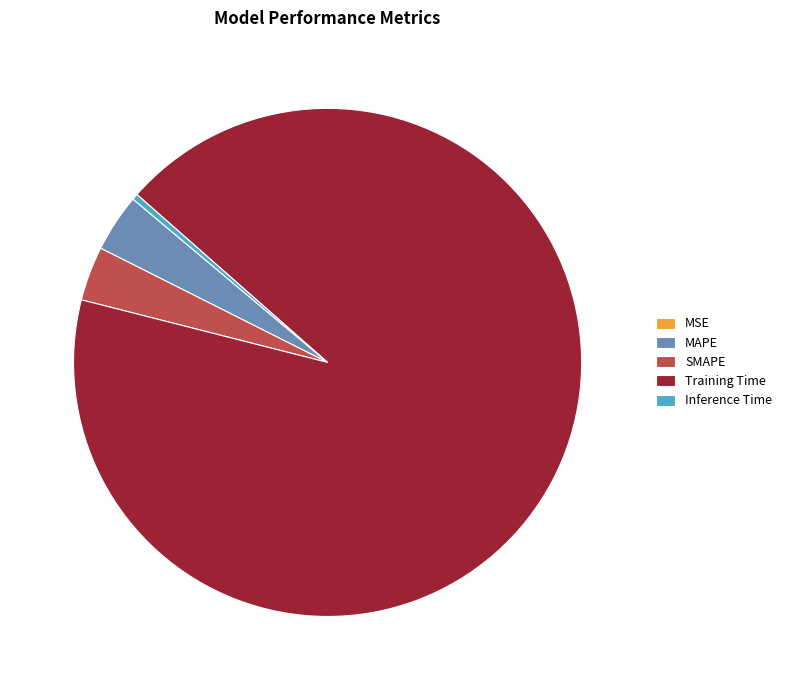

Which category has the biggest portion of the pie?

Training Time